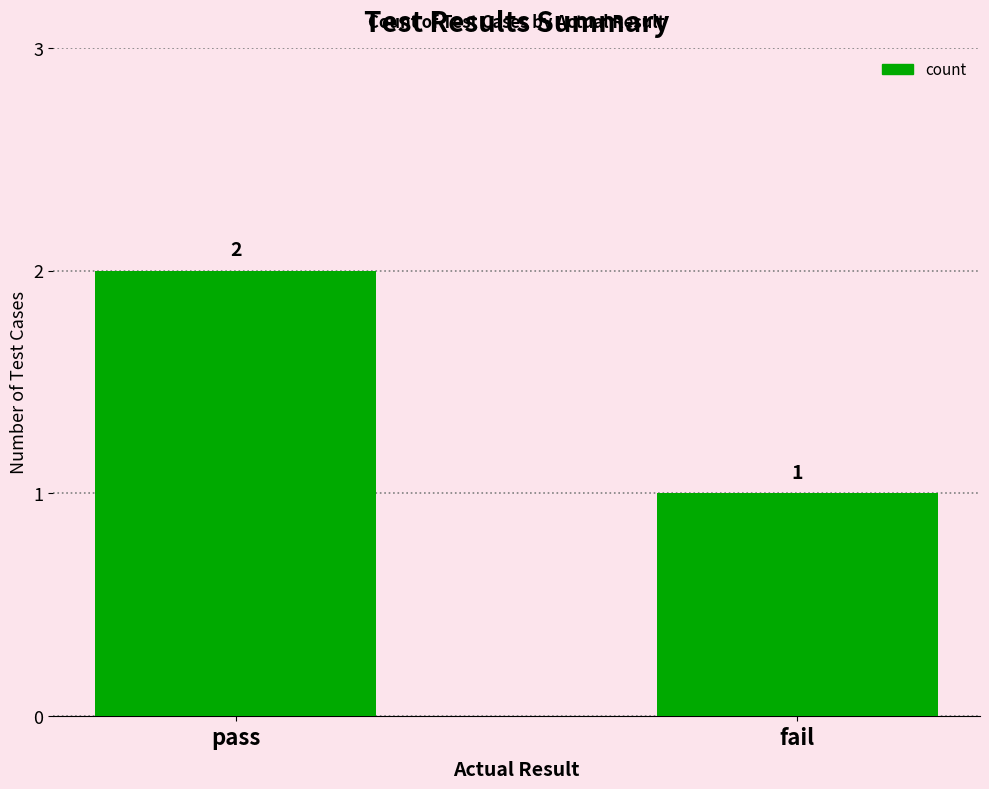

How many bars are there in total?

2